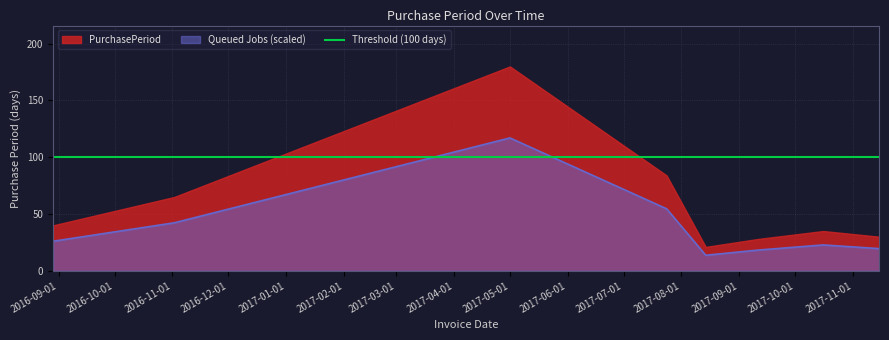

Approximately how many times larger is the value at 2017-07-24 compared to 2017-05-01?

0.5